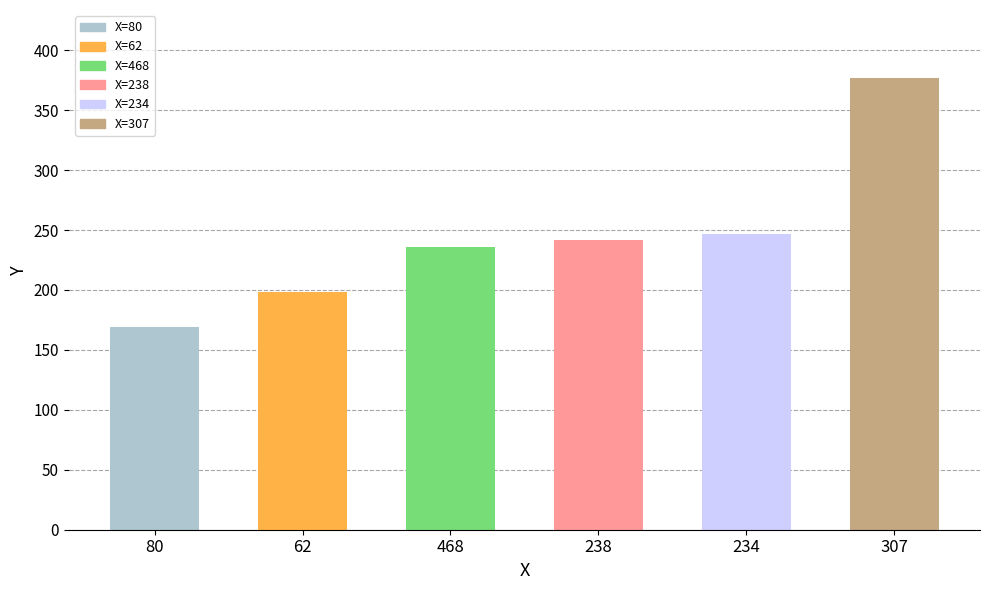

What is the value of the 1st bar from the left?

169